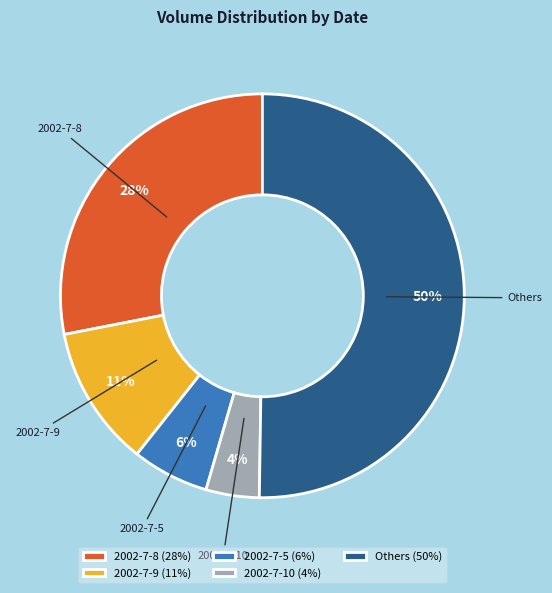

To the nearest percent, what percentage of the pie is 2002-7-8?

28%